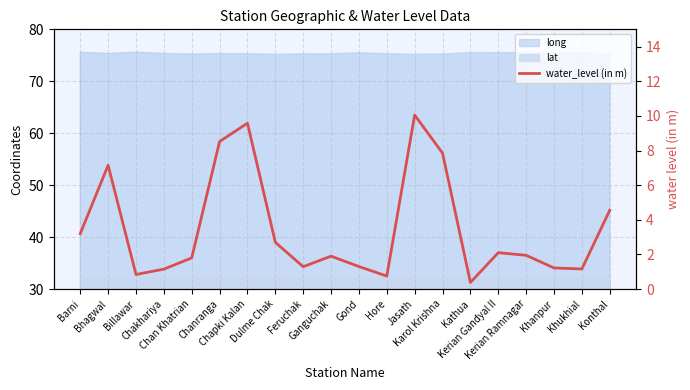

How many categories are shown in the chart?

20